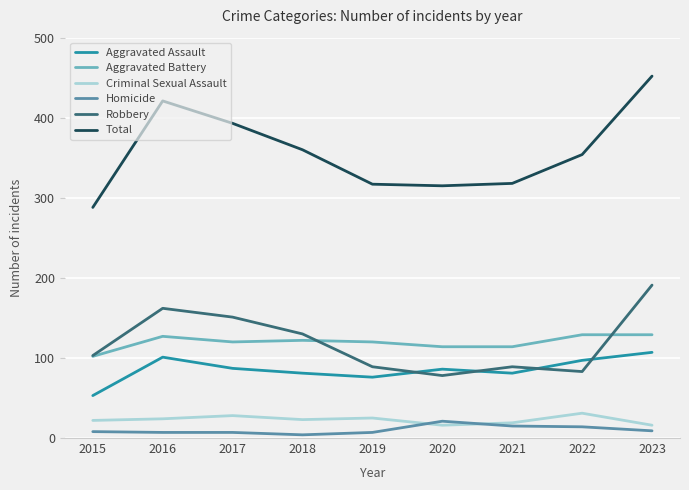

What is the minimum value for Aggravated Battery?

102